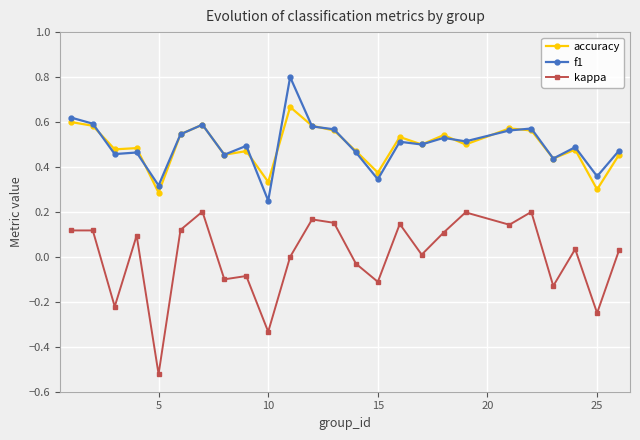

True or false: kappa and accuracy cross at least once.

False